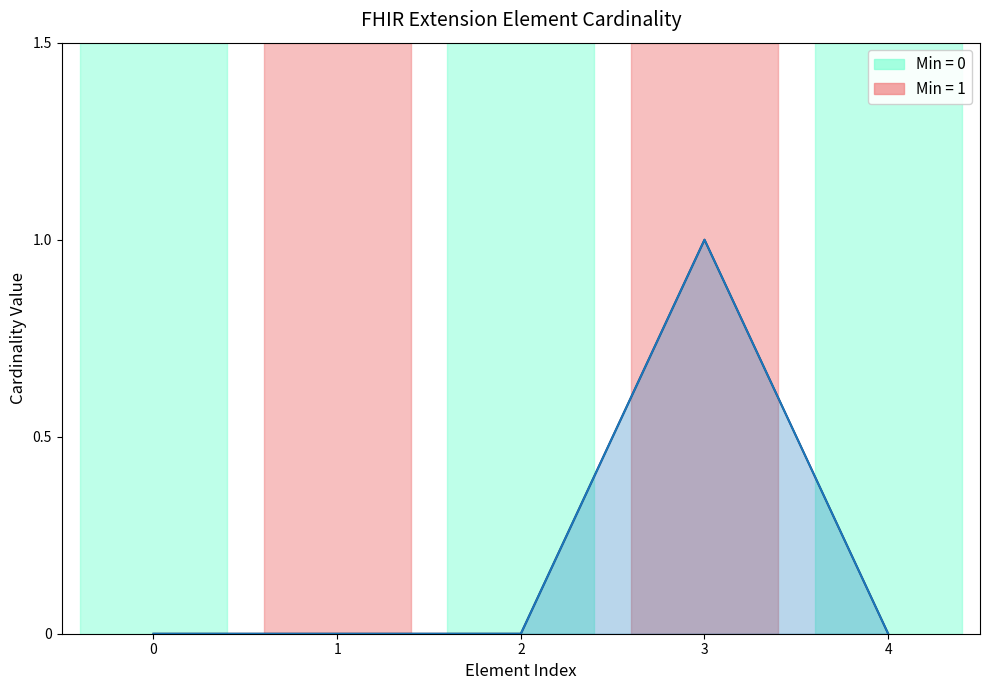

Where is the first local maximum?

3